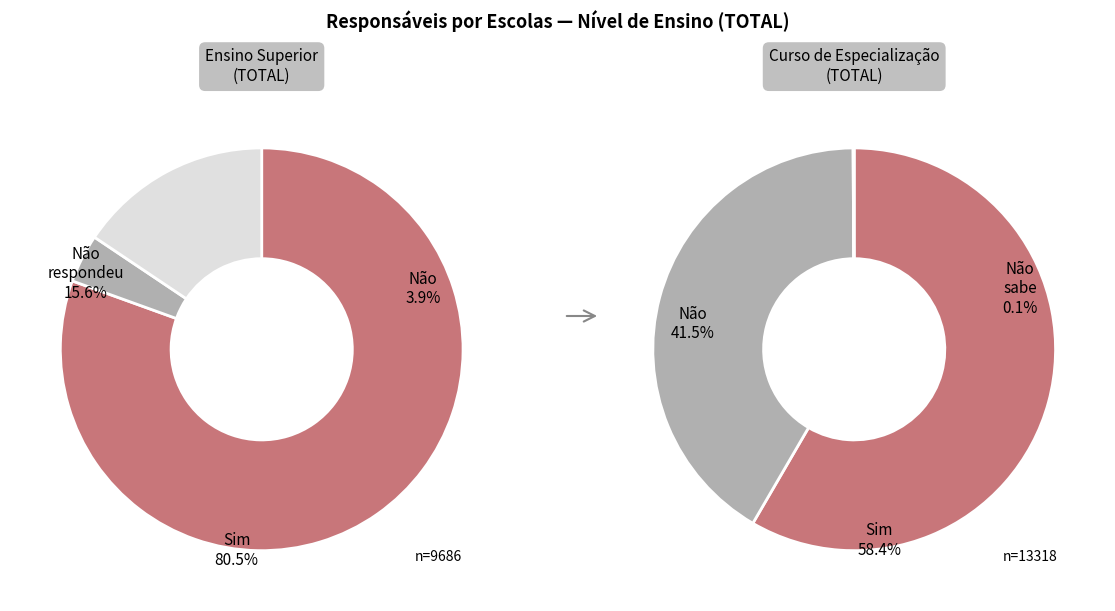

Rank the categories by value from highest to lowest.

Ensino superior - Sim, Ensino superior - Não respondeu, Ensino superior - Não